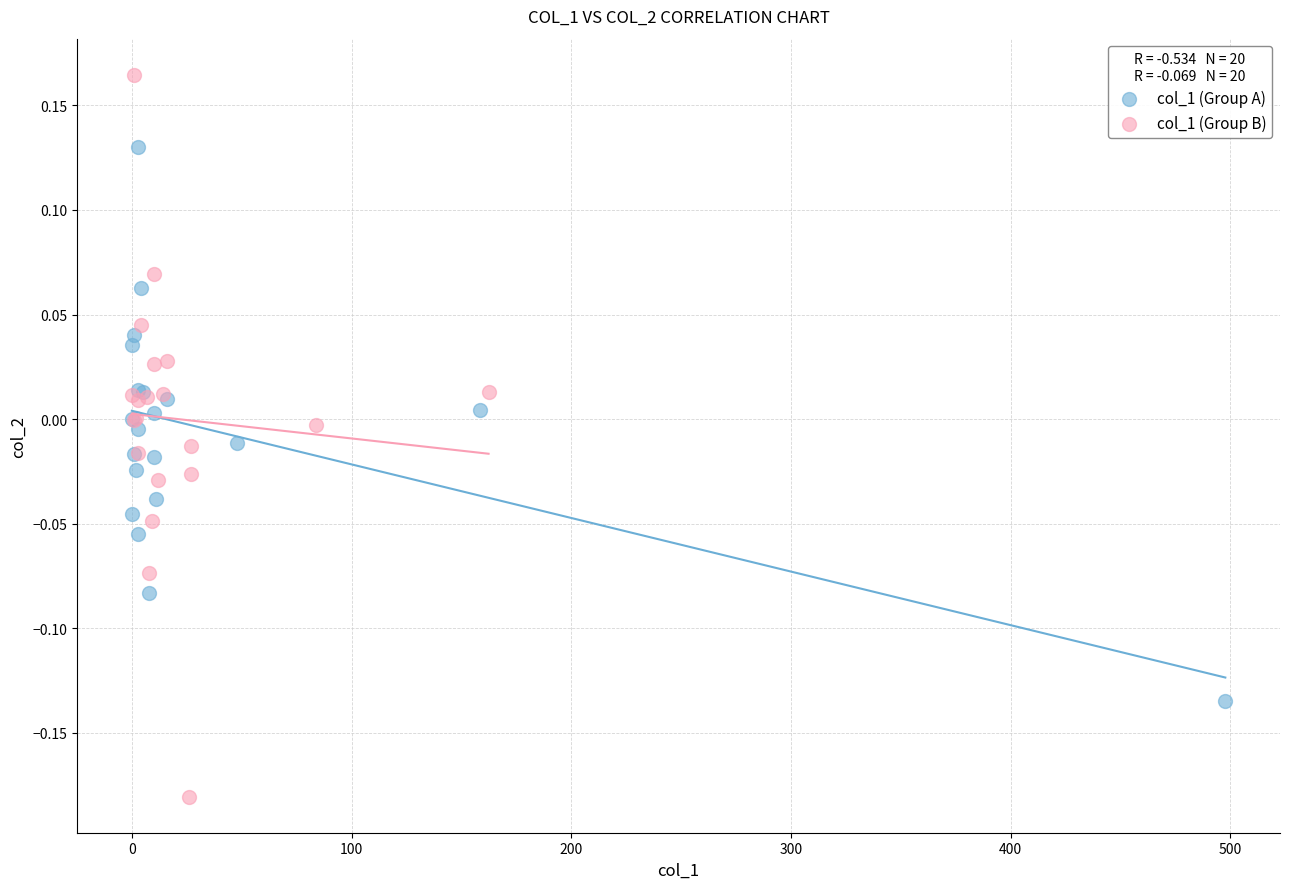

Which series has the widest spread of Y values?

col_1 (Group B)